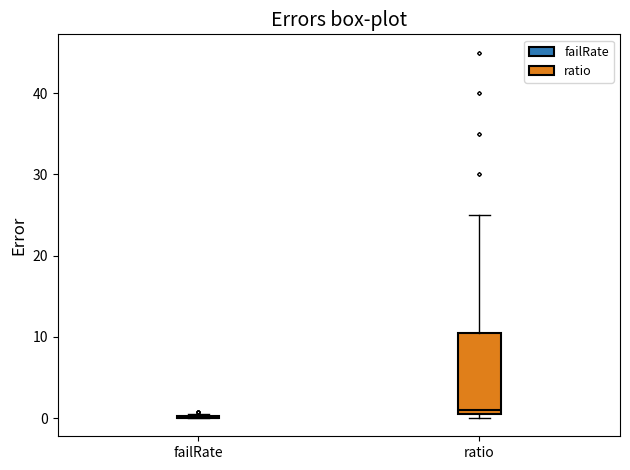

Reading left to right, read every box against the y-axis: the position of its median line, the range the box covers, and the ends of its whiskers. The values are not printed on the chart, so give them approximately, as read against the axis.

failRate: box collapsed to a line at 0, whiskers 0 to 0
ratio: median 1, box 0 to 11, whiskers 0 (just below the box's lower edge) to 25